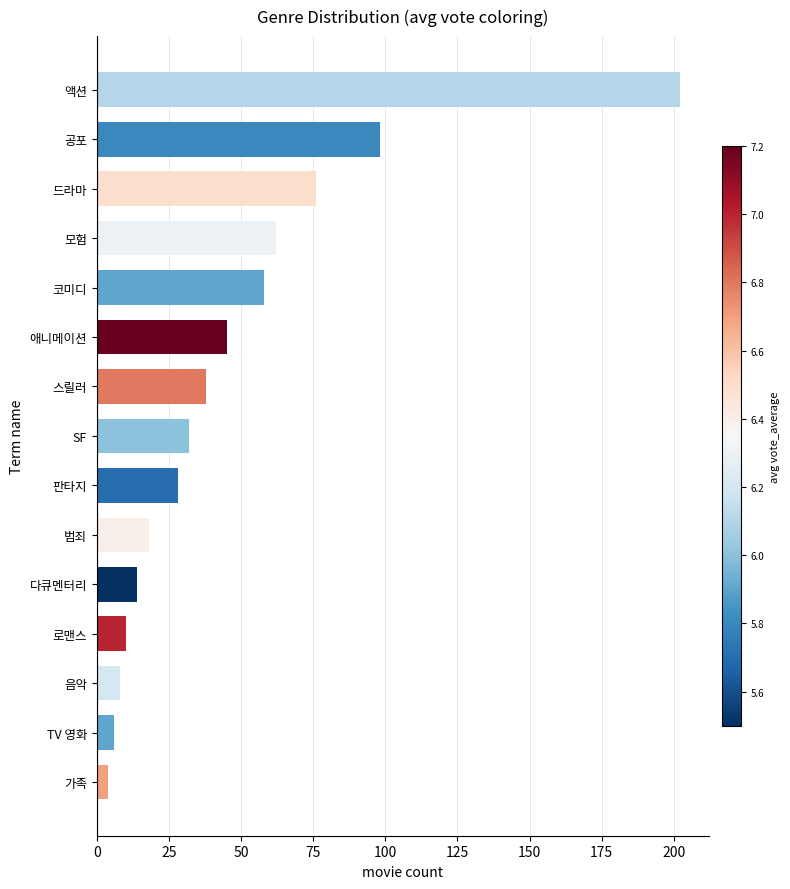

Reading bottom to top, list all the values displayed in this chart.

가족=4	TV 영화=6	음악=8	로맨스=10	다큐멘터리=14	범죄=18	판타지=28	SF=32	스릴러=38	애니메이션=45	코미디=58	모험=62	드라마=76	공포=98	액션=202